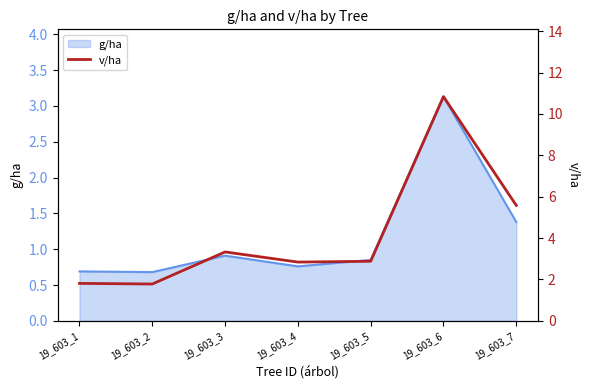

What is the difference between the maximum and minimum values?

9.1